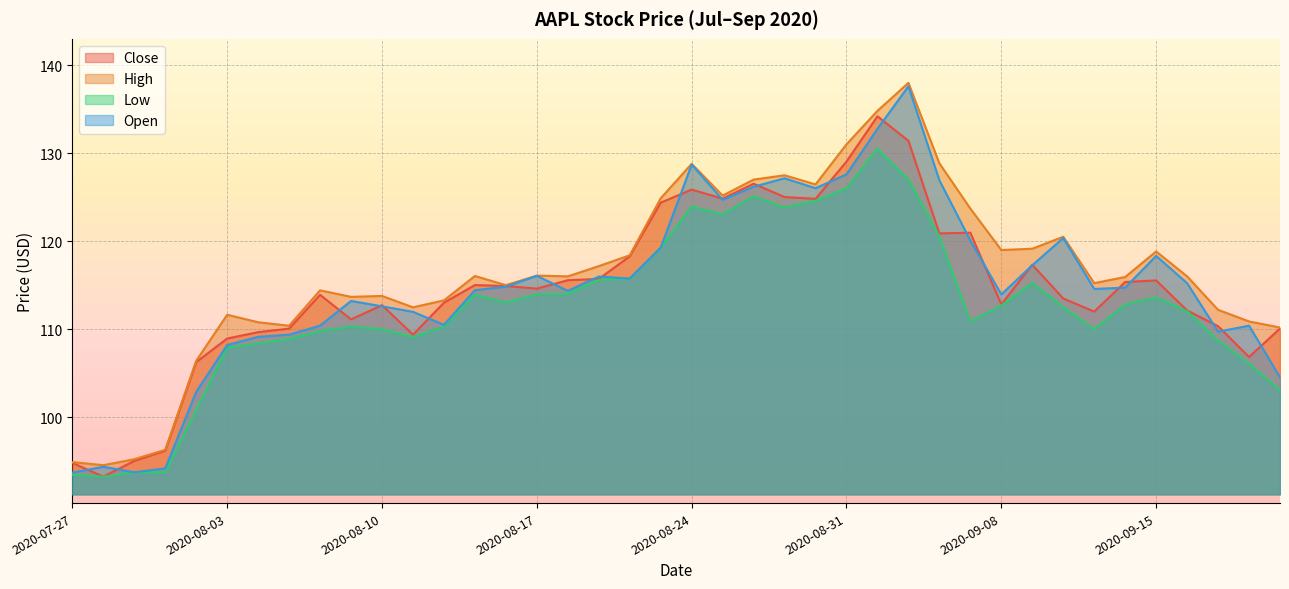

What is the difference between the Close values at 2020-08-25 and 2020-08-11?

15.4